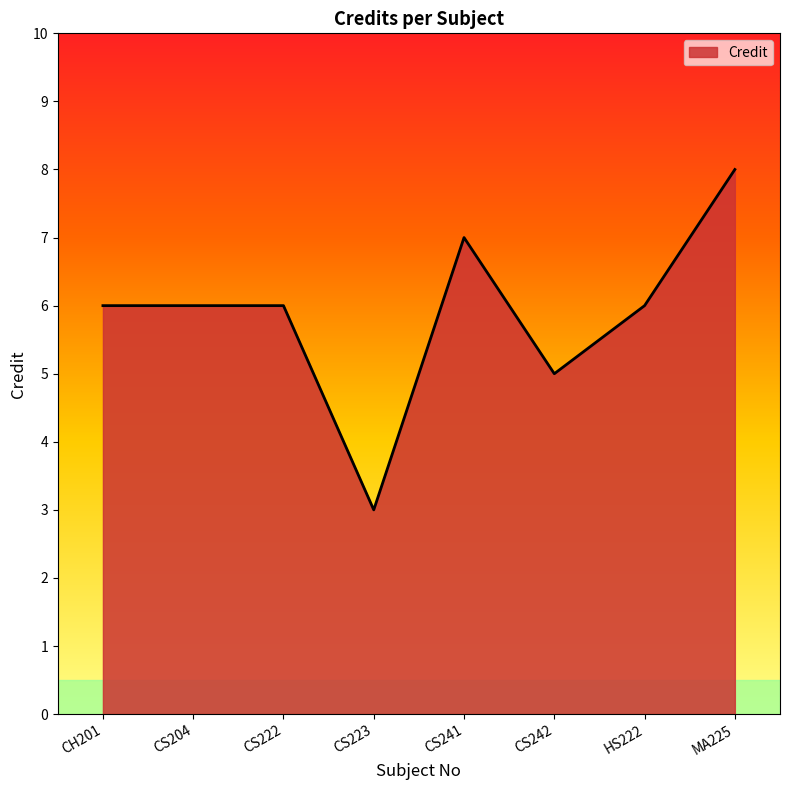

How many lines are shown in the chart?

1